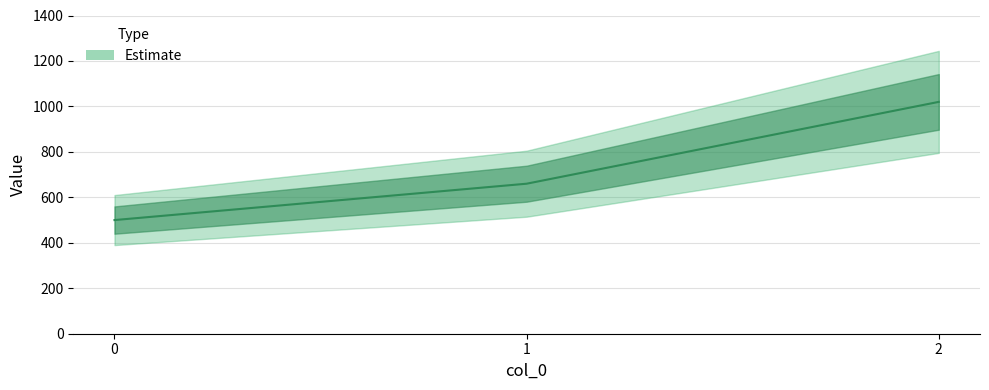

Between 1 and 0, which is larger?

1